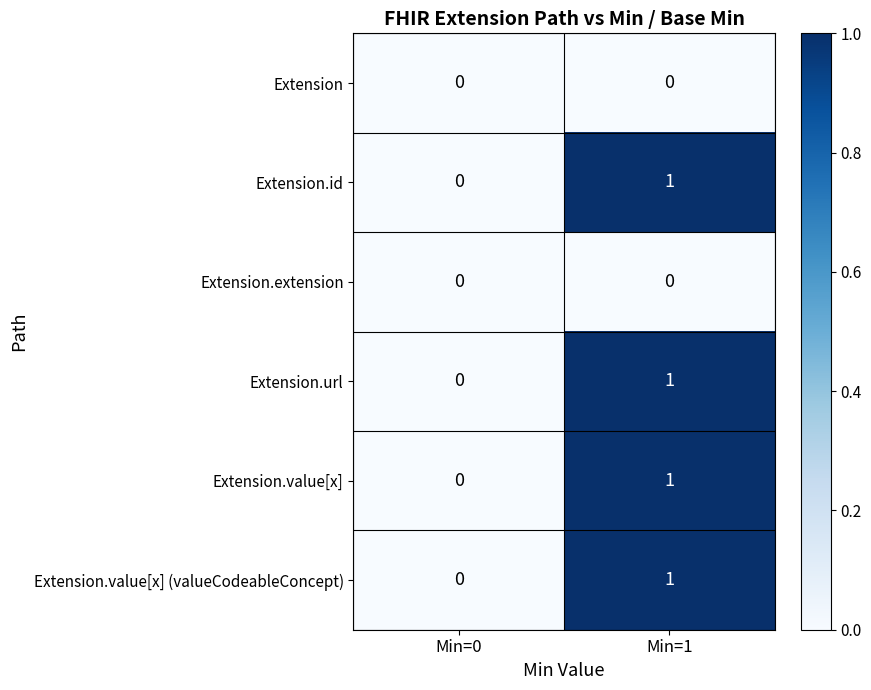

At which category is the sum across all series the highest?

Min=1